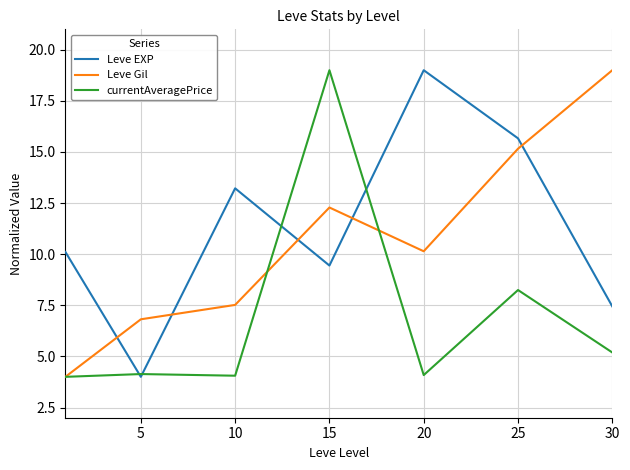

How many intersections are there between Leve Gil and Leve EXP?

5